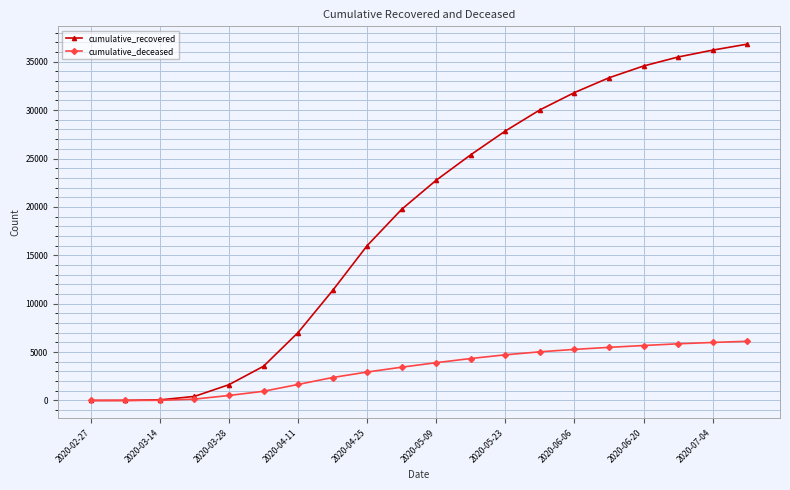

List the series in order of their overall mean, lowest first.

cumulative_deceased, cumulative_recovered